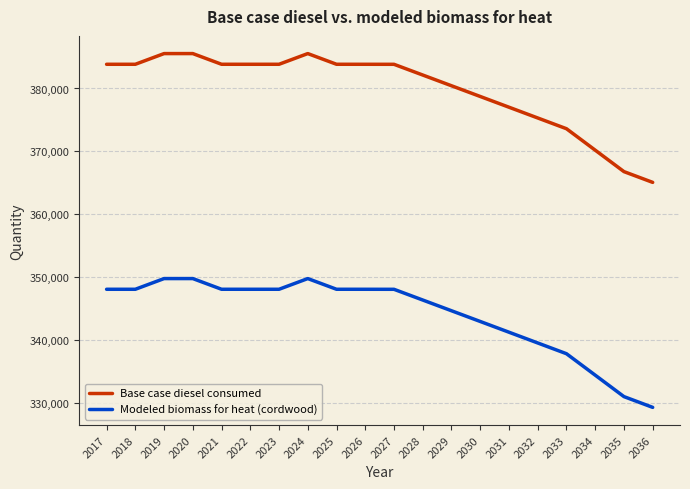

List the series in order of their peak value, lowest first.

Modeled biomass for heat (cordwood), Base case diesel consumed